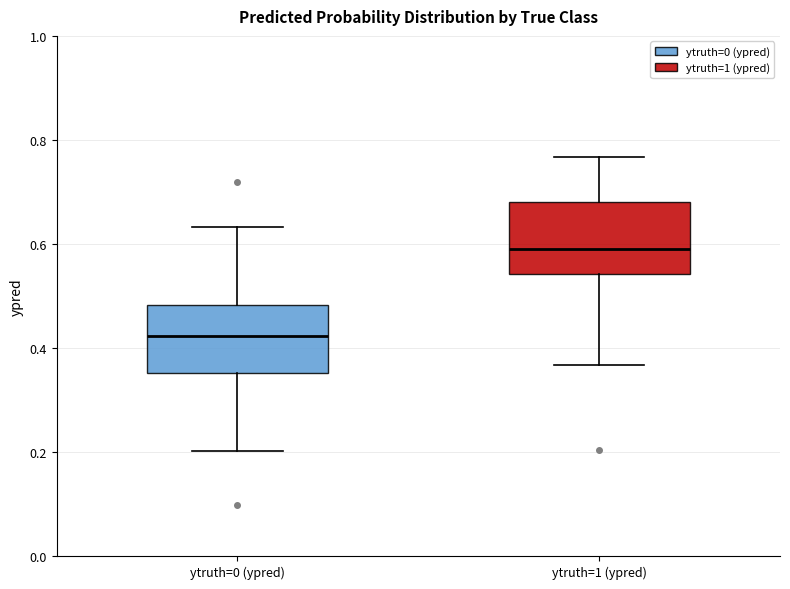

Where does the lower whisker of the box for ytruth=1 (ypred) end on the y-axis? The values are not printed on the chart, so give them approximately, as read against the axis.

0.36